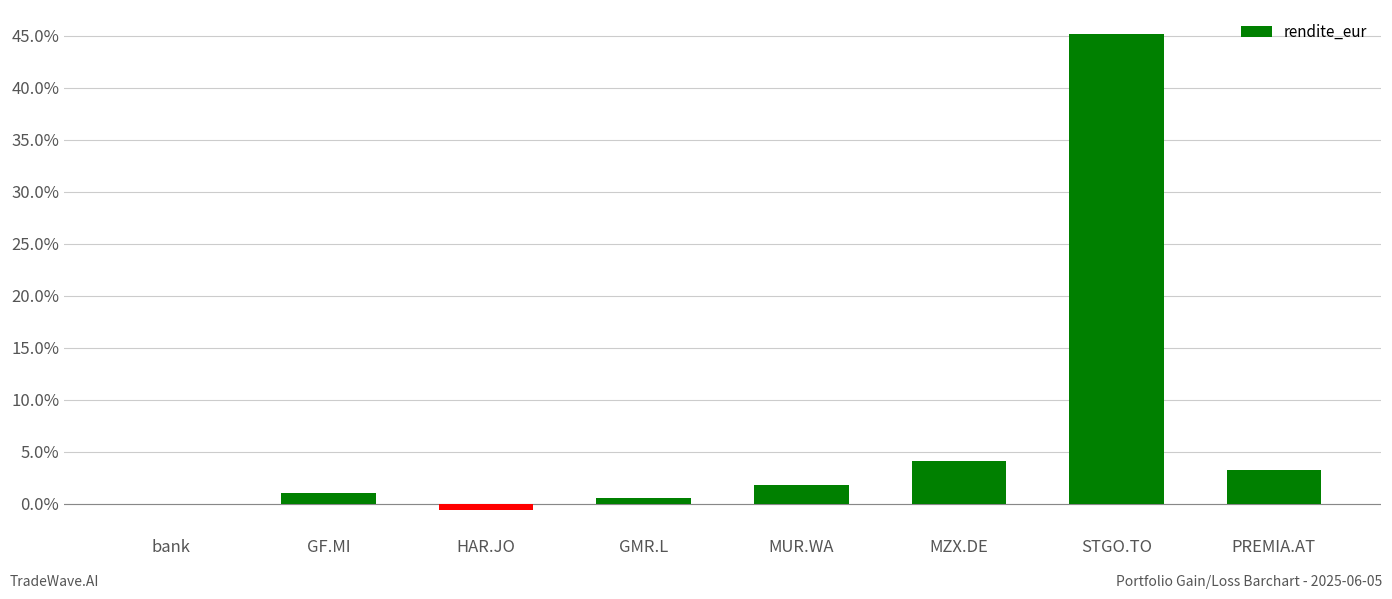

Are the bars horizontal?

No